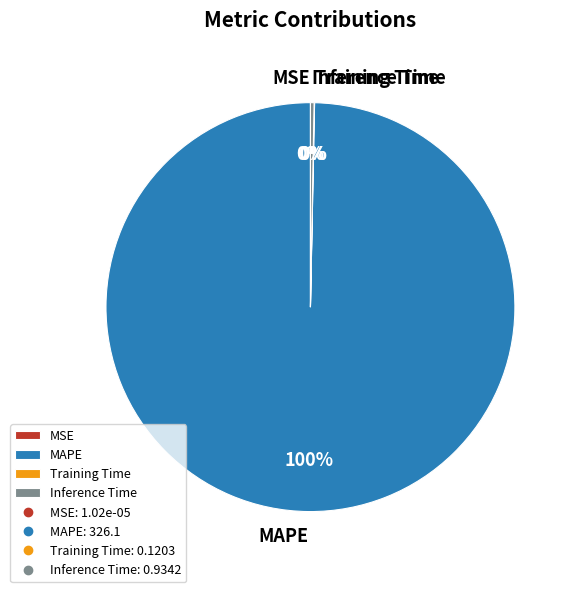

Combined, do MAPE and Inference Time account for over 50%?

Yes